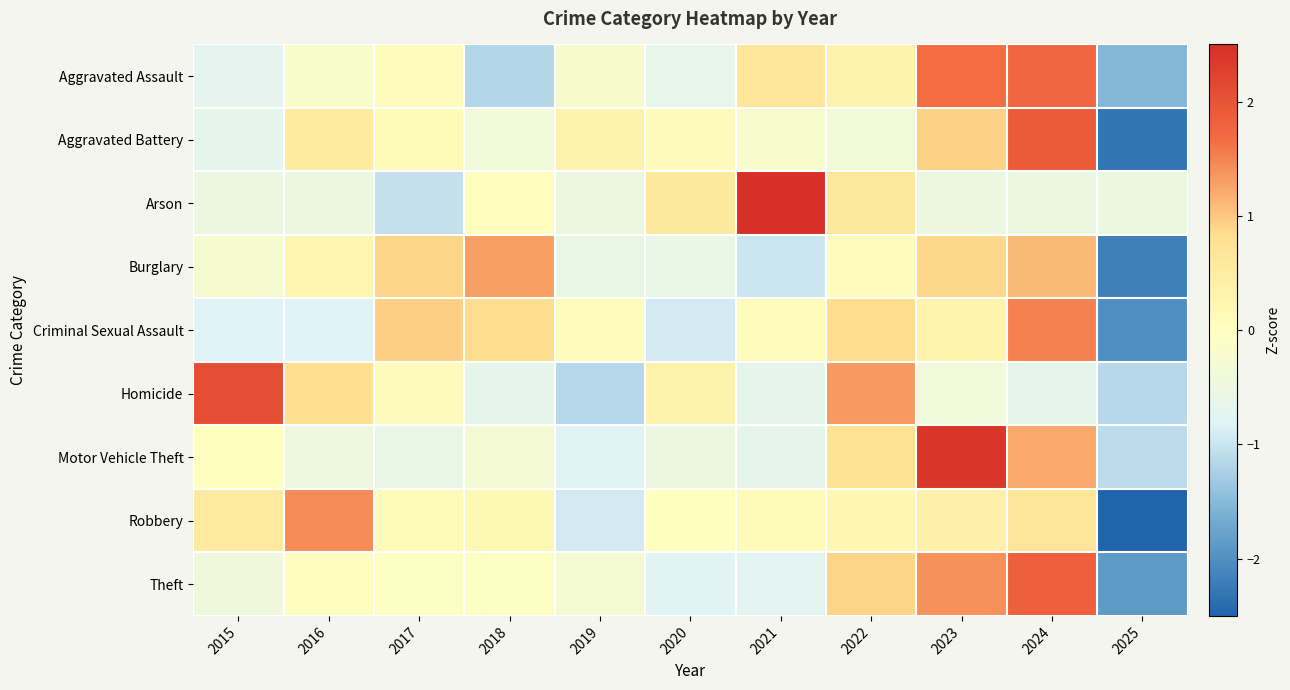

Reading left to right, extract all data points from this chart.

Aggravated Assault: 2015=-0.7	2016=-0.2	2017=0.1	2018=-1.2	2019=-0.2	2020=-0.6	2021=0.7	2022=0.3	2023=1.7	2024=1.7	2025=-1.5
Aggravated Battery: 2015=-0.6	2016=0.5	2017=0.1	2018=-0.4	2019=0.3	2020=0.1	2021=-0.2	2022=-0.4	2023=0.9	2024=1.9	2025=-2.3
Arson: 2015=-0.5	2016=-0.5	2017=-1.0	2018=0.0	2019=-0.5	2020=0.6	2021=2.8	2022=0.6	2023=-0.5	2024=-0.5	2025=-0.5
Burglary: 2015=-0.2	2016=0.3	2017=0.9	2018=1.3	2019=-0.6	2020=-0.6	2021=-1.0	2022=0.1	2023=0.9	2024=1.1	2025=-2.2
Criminal Sexual Assault: 2015=-0.8	2016=-0.8	2017=1.0	2018=0.8	2019=0.1	2020=-0.9	2021=0.1	2022=0.8	2023=0.3	2024=1.5	2025=-2.0
Homicide: 2015=2.1	2016=0.8	2017=0.1	2018=-0.7	2019=-1.2	2020=0.3	2021=-0.7	2022=1.3	2023=-0.4	2024=-0.7	2025=-1.2
Motor Vehicle Theft: 2015=-0.0	2016=-0.5	2017=-0.6	2018=-0.3	2019=-0.8	2020=-0.5	2021=-0.6	2022=0.8	2023=2.4	2024=1.2	2025=-1.1
Robbery: 2015=0.5	2016=1.4	2017=0.1	2018=0.2	2019=-0.9	2020=0.0	2021=0.1	2022=0.2	2023=0.4	2024=0.7	2025=-2.7
Theft: 2015=-0.4	2016=0.0	2017=-0.0	2018=-0.0	2019=-0.3	2020=-0.8	2021=-0.7	2022=0.9	2023=1.4	2024=1.8	2025=-1.9